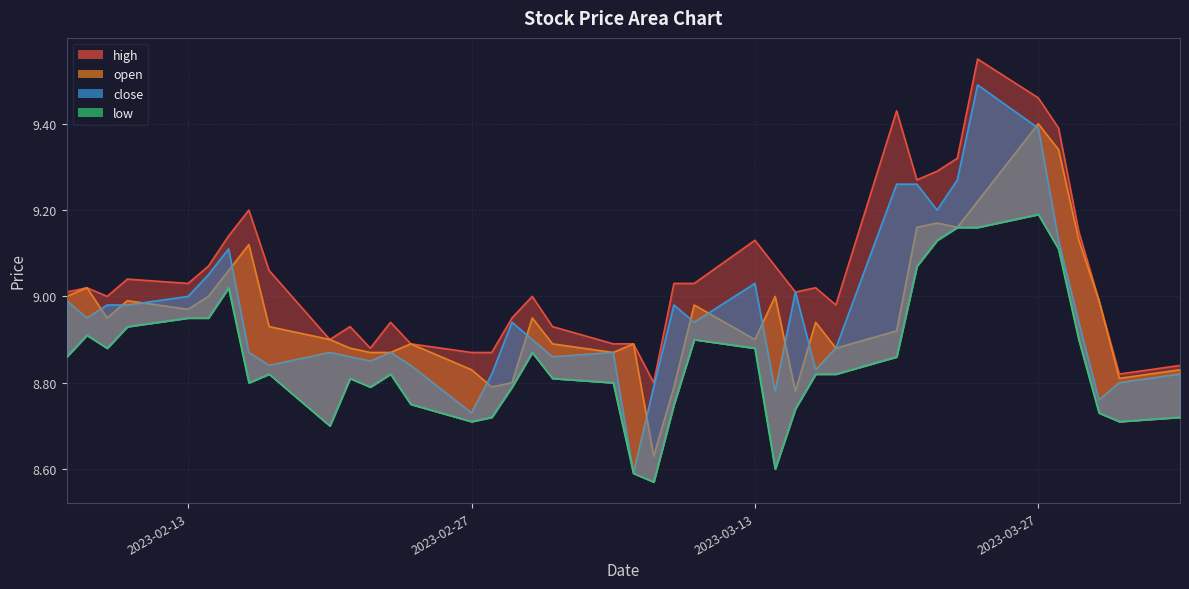

True or false: open and high intersect in this chart.

False